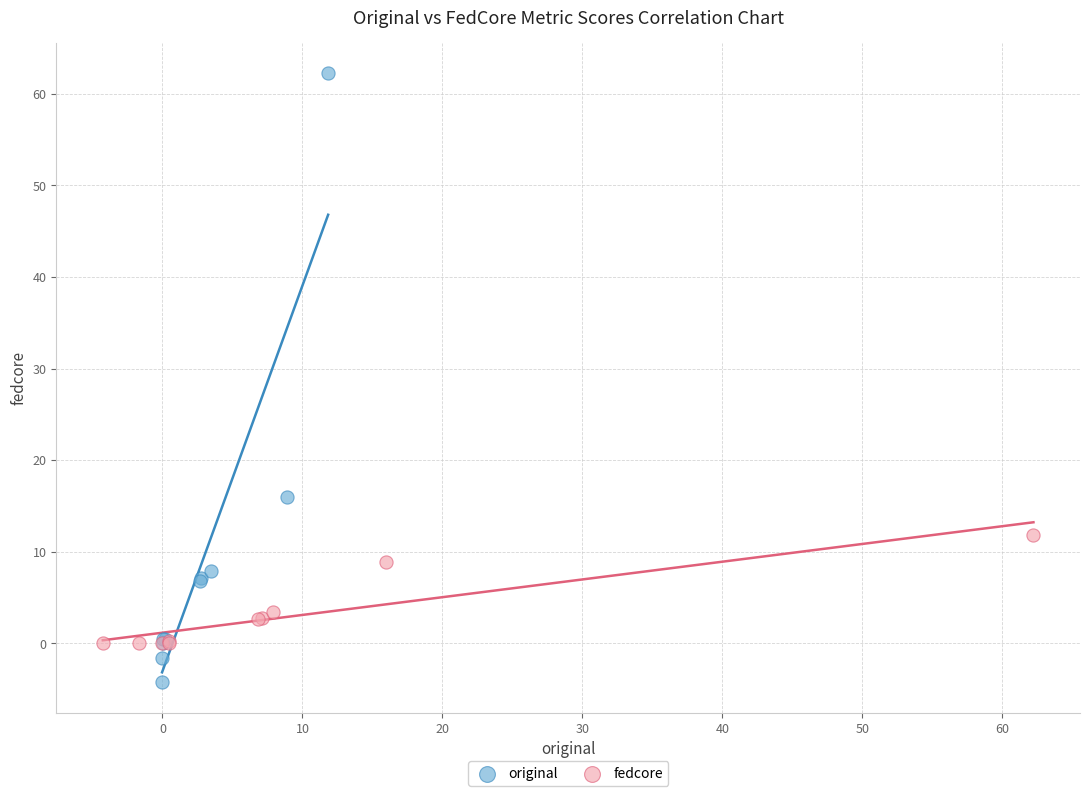

Which series has the largest Y range (max minus min)?

original